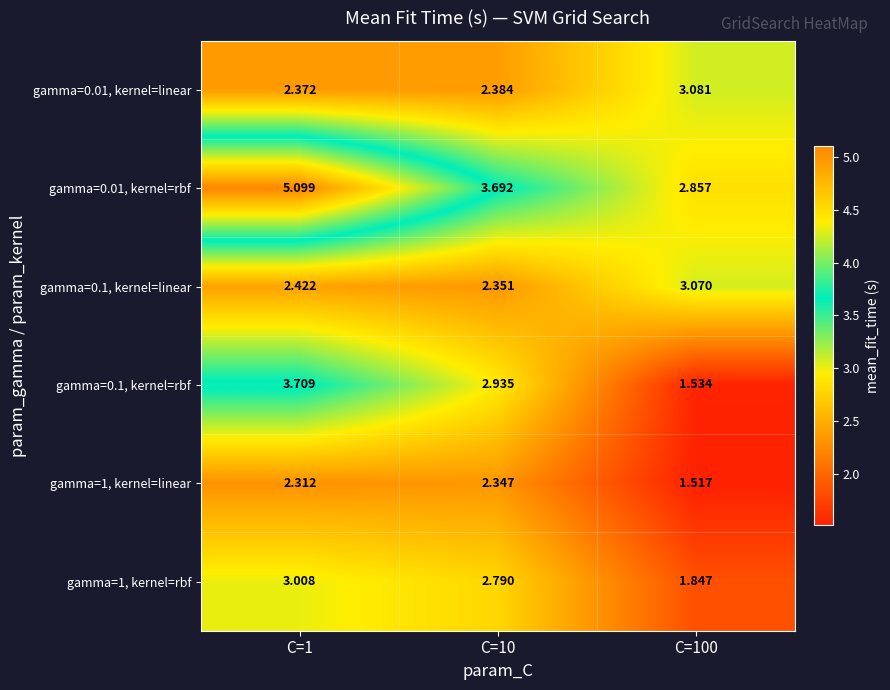

Which series has the largest range (max minus min)?

gamma=0.01, kernel=rbf